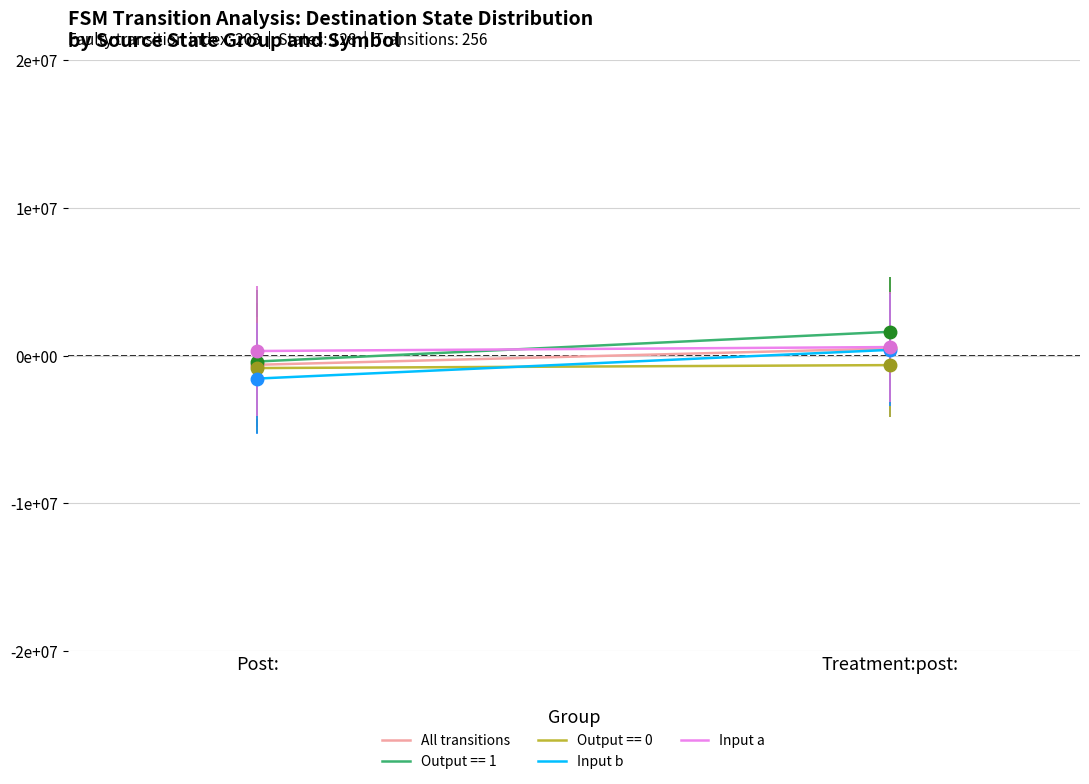

What is the difference between the maximum and minimum values in the Input a series?

266666.7